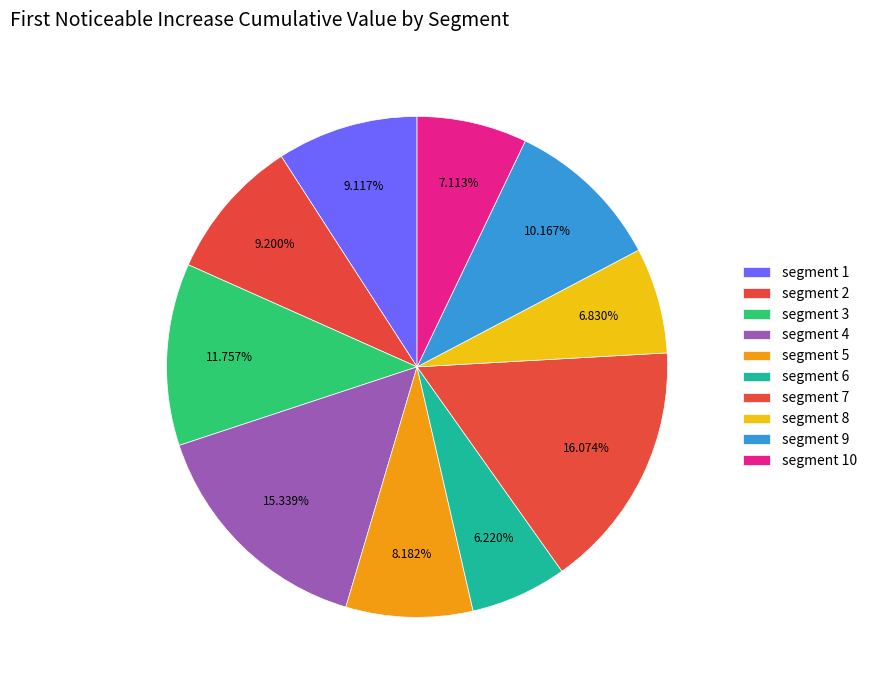

Which slice is the largest?

segment 7